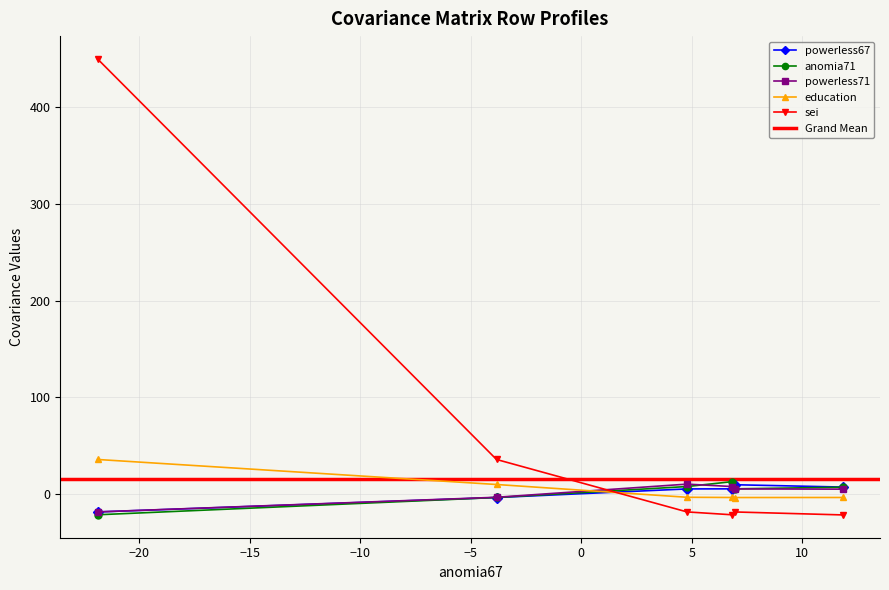

What is the lowest value of the sei series?

-21.9